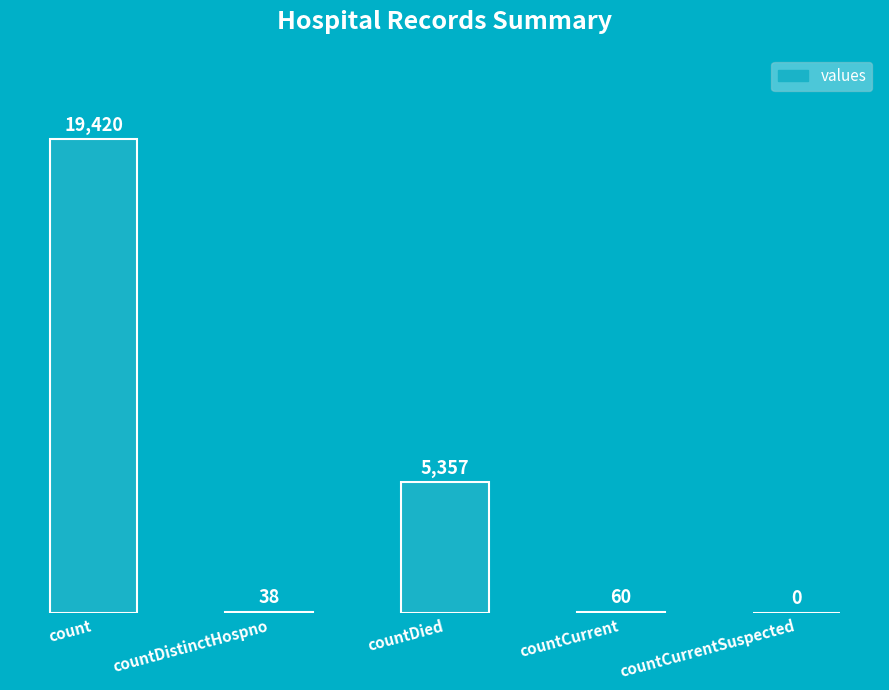

Which category has the highest value across all series?

count